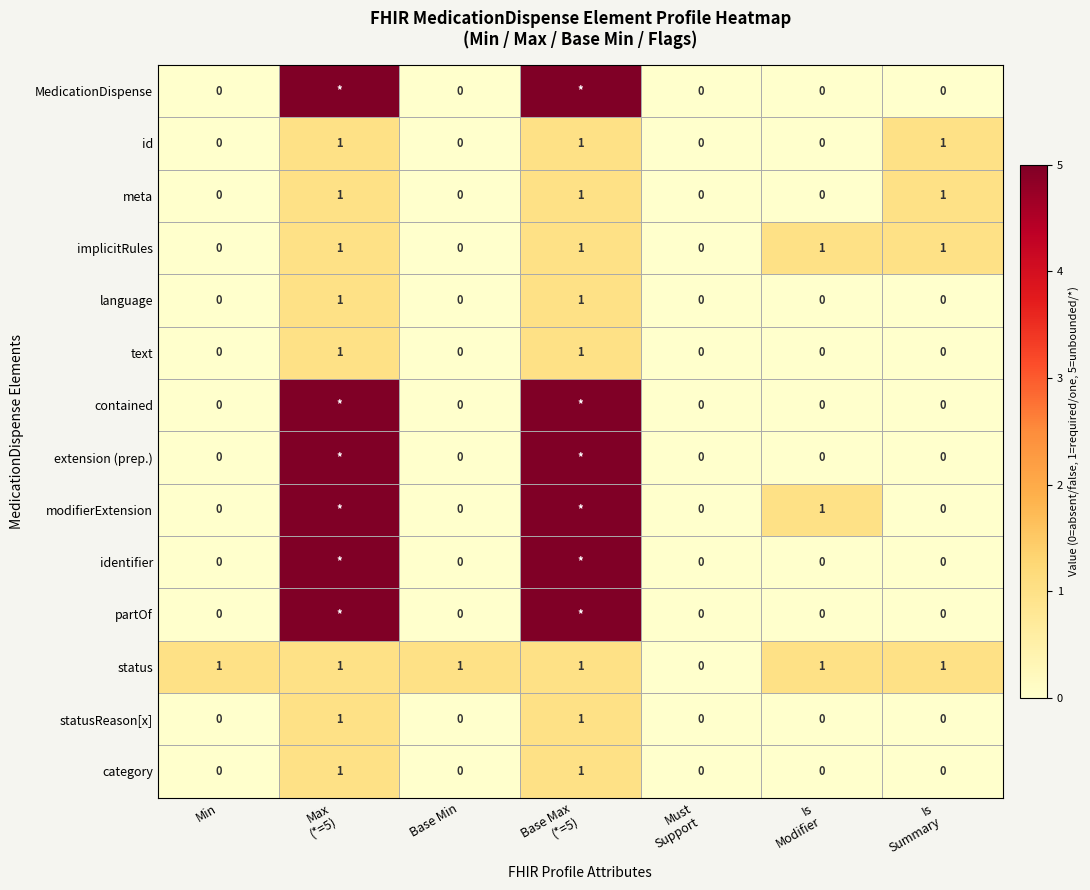

Count the category values in the range 0 to 1.

7